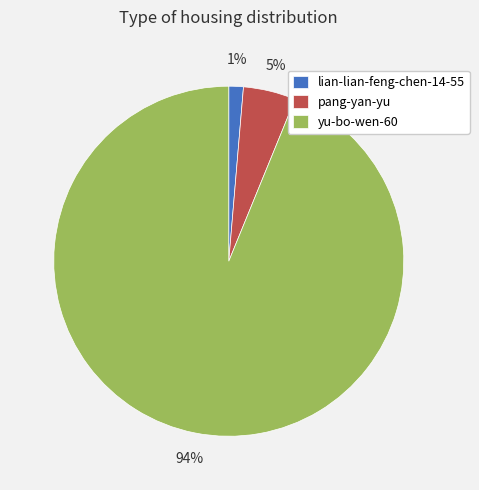

What percentage is the pang-yan-yu slice, to the nearest percent?

5%